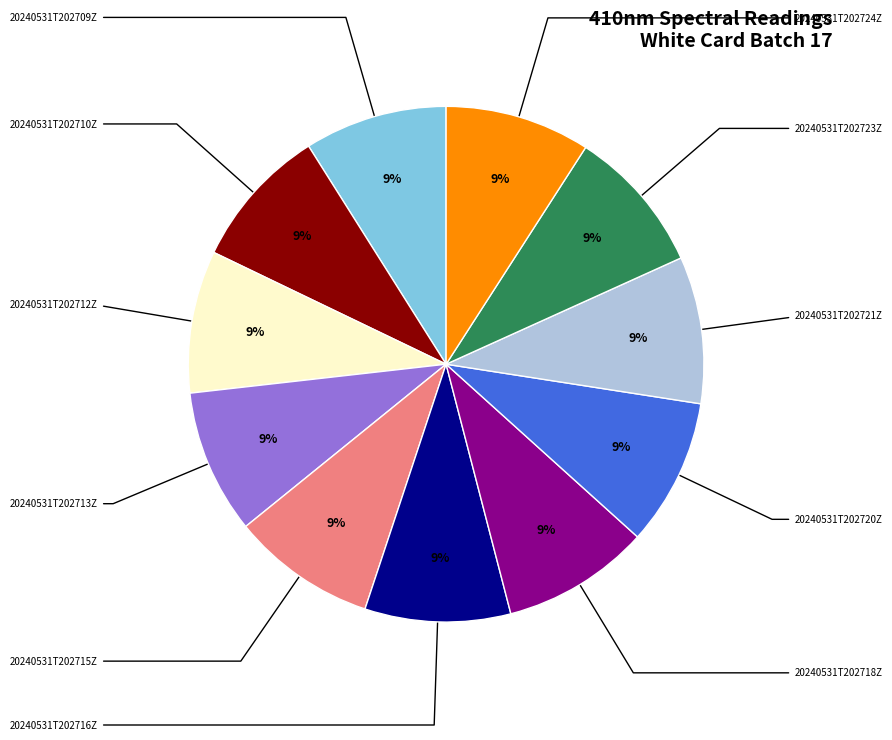

To the nearest percent, what is the average slice percentage?

9%